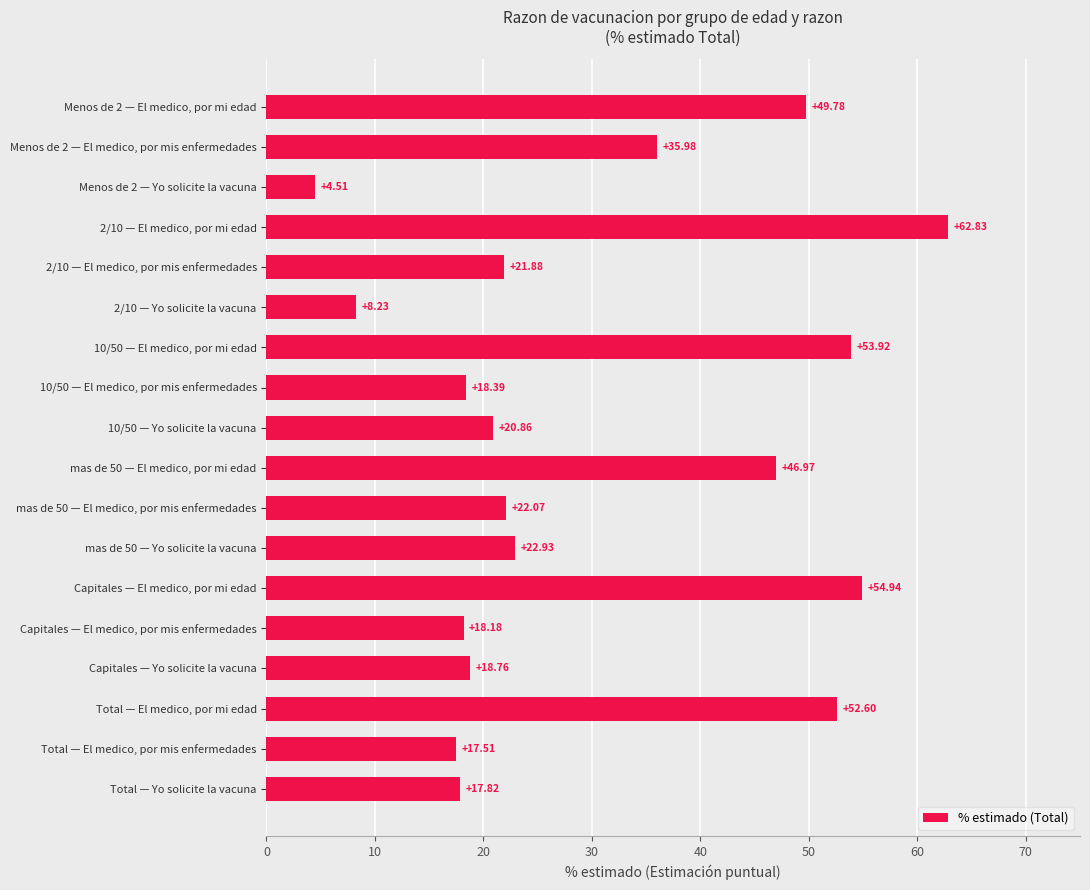

At which category does the chart reach its peak across all series?

2/10 — El medico, por mi edad